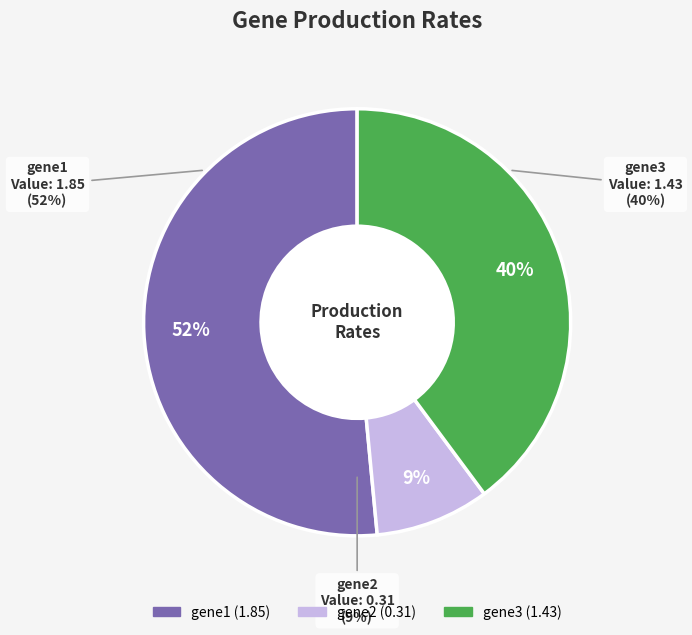

Does gene2 represent more than half of the total?

No